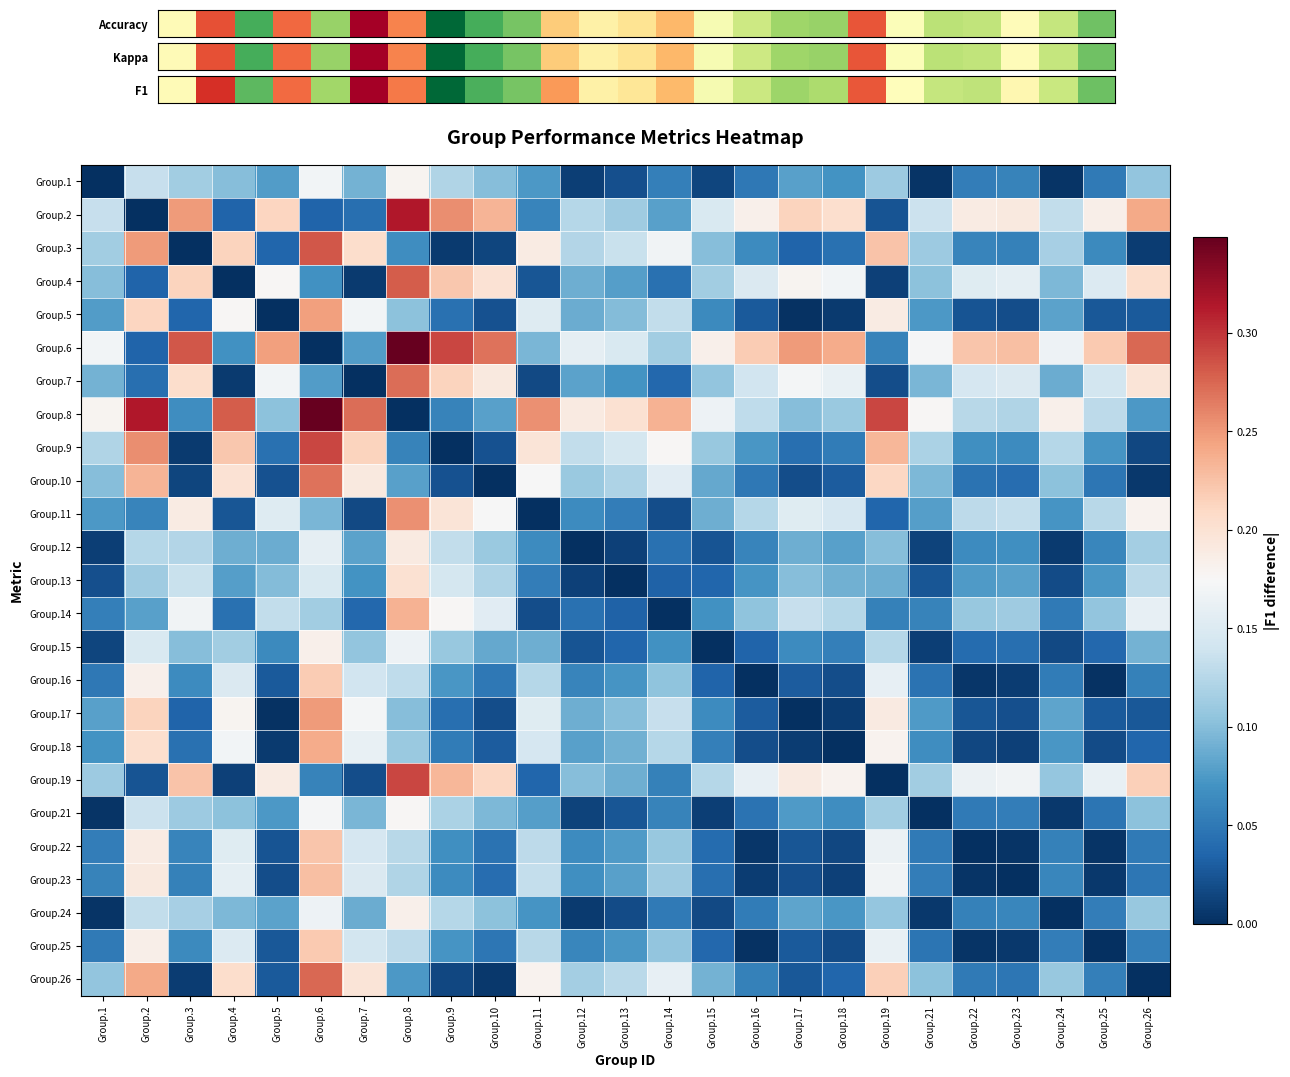

Between Group.15 and Group.1, which is larger?

Group.15